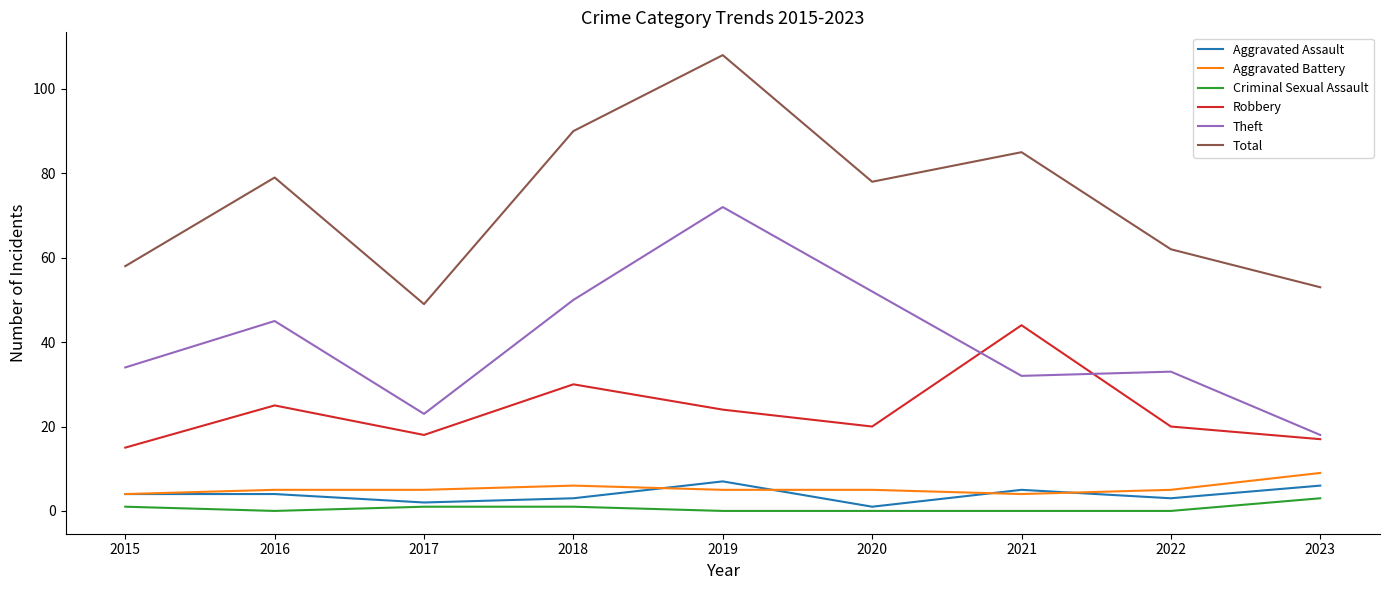

Which series changed the most between 2015 and 2018?

Total